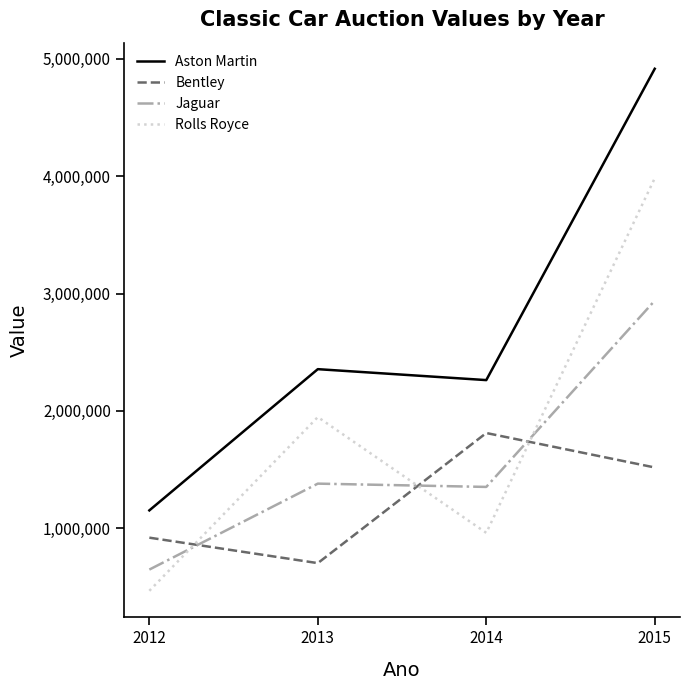

At which label is Rolls Royce closest to 2224550?

2013